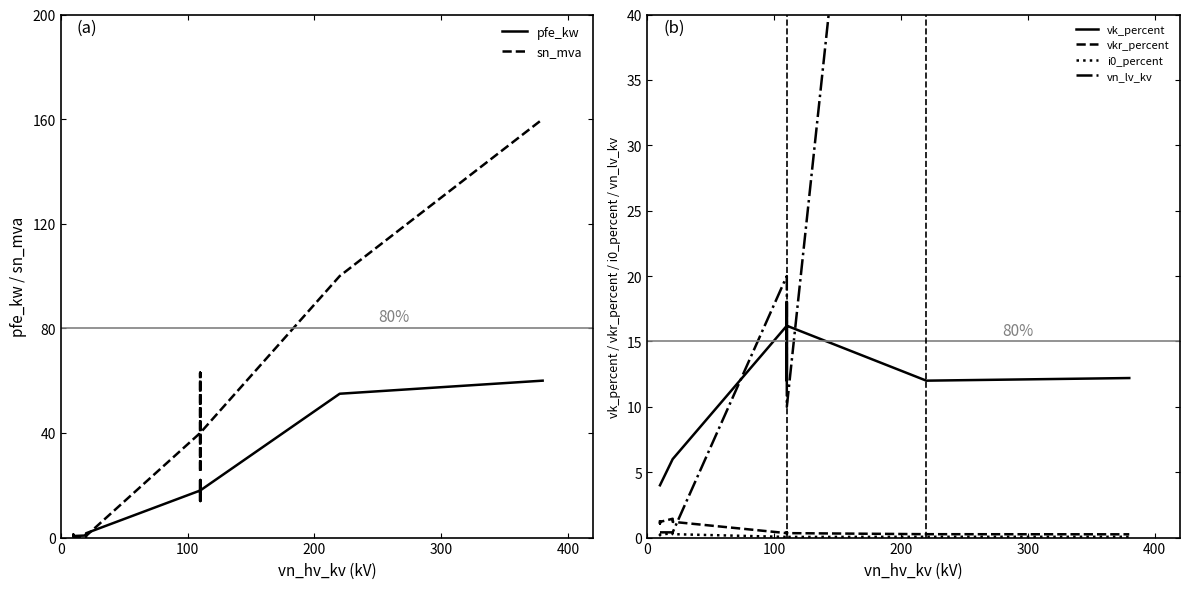

Reading left to right, transcribe all the data shown in this chart.

pfe_kw: 0.9	1.2	0.6	0.8	1.4	1.6	18.0	22.0	14.0	22.0	14.0	18.0	55.0	60.0
sn_mva: 0.4	0.6	0.2	0.2	0.4	0.6	40.0	63.0	25.0	63.0	25.0	40.0	100.0	160.0
vk_percent: 4.0	4.0	4.0	6.0	6.0	6.0	16.2	18.0	12.0	18.0	12.0	16.2	12.0	12.2
vkr_percent: 1.3	1.1	1.2	1.4	1.4	1.2	0.3	0.3	0.4	0.3	0.4	0.3	0.3	0.2
i0_percent: 0.2	0.2	0.2	0.3	0.3	0.3	0.1	0.0	0.1	0.0	0.1	0.1	0.1	0.1
vn_lv_kv: 0.4	0.4	0.4	0.4	0.4	0.4	20.0	20.0	20.0	10.0	10.0	10.0	110.0	110.0